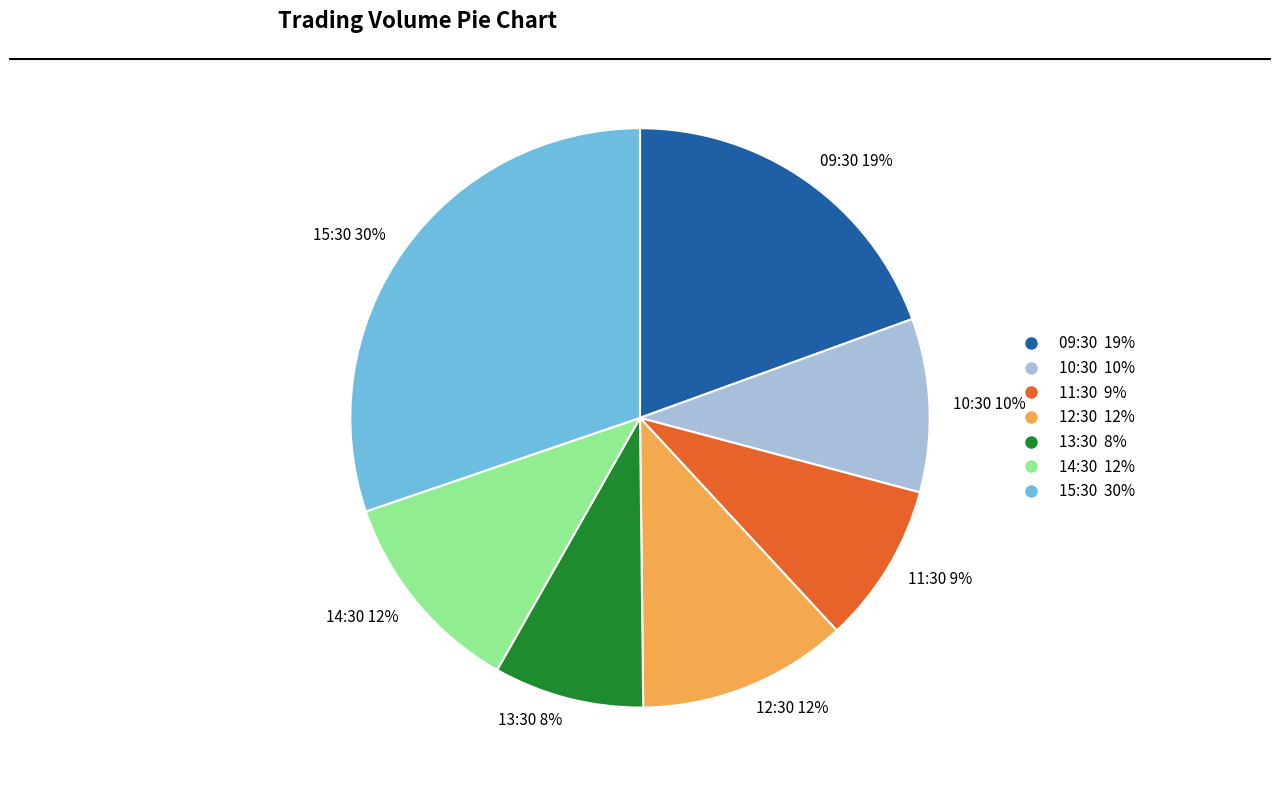

Is it true that 10:30 is 10% of the pie?

True